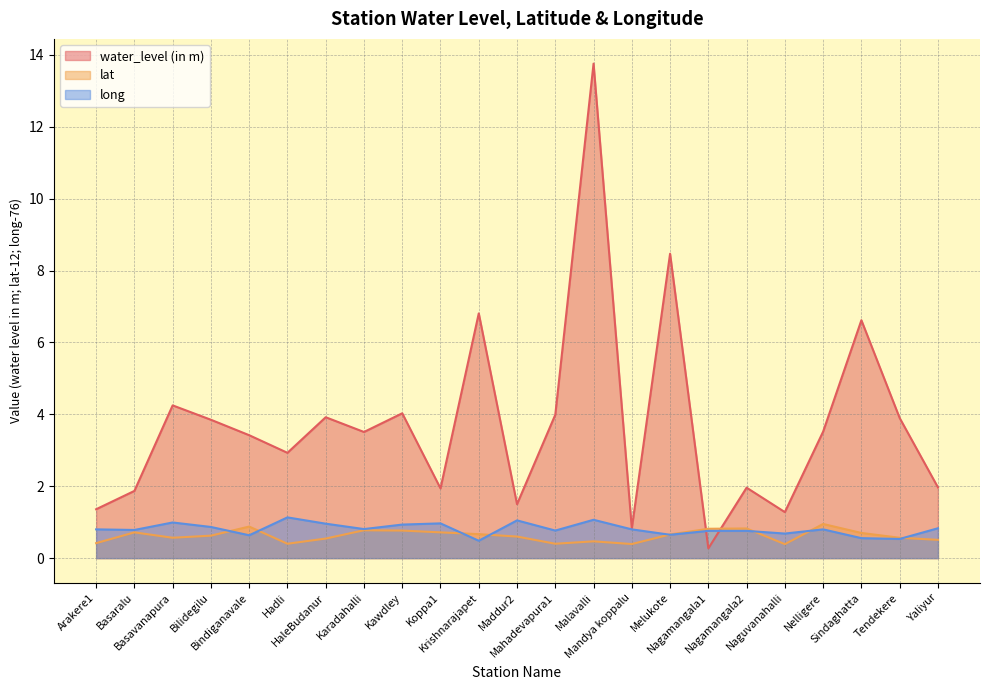

Between Sindaghatta and Koppa1, which is larger?

Sindaghatta